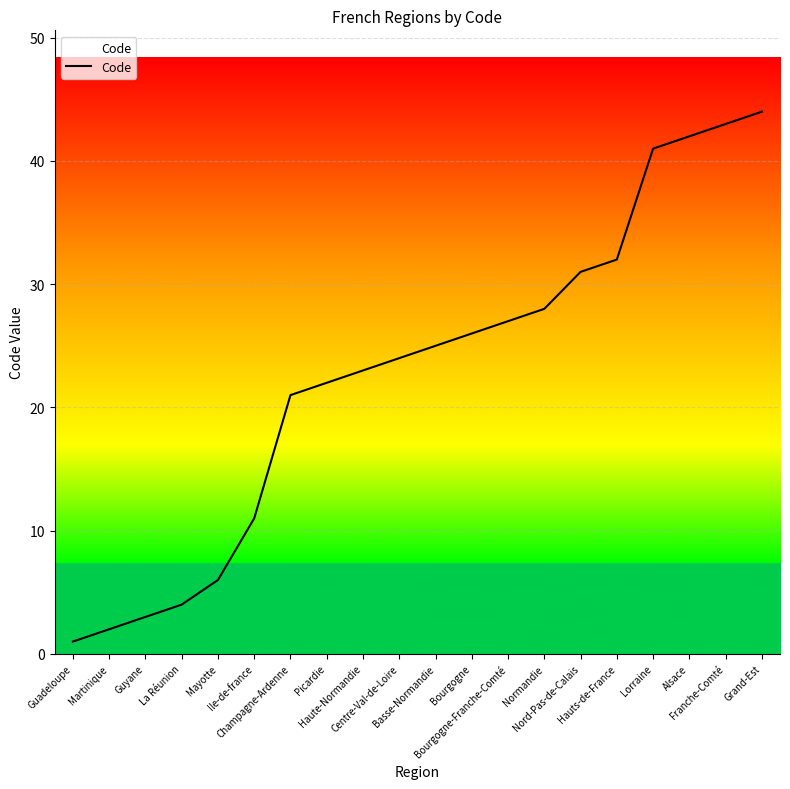

Reading left to right, list all the values displayed in this chart.

Guadeloupe=1	Martinique=2	Guyane=3	La Réunion=4	Mayotte=6	Ile-de-france=11	Champagne-Ardenne=21	Picardie=22	Haute-Normandie=23	Centre-Val-de-Loire=24	Basse-Normandie=25	Bourgogne=26	Bourgogne-Franche-Comté=27	Normandie=28	Nord-Pas-de-Calais=31	Hauts-de-France=32	Lorraine=41	Alsace=42	Franche-Comté=43	Grand-Est=44